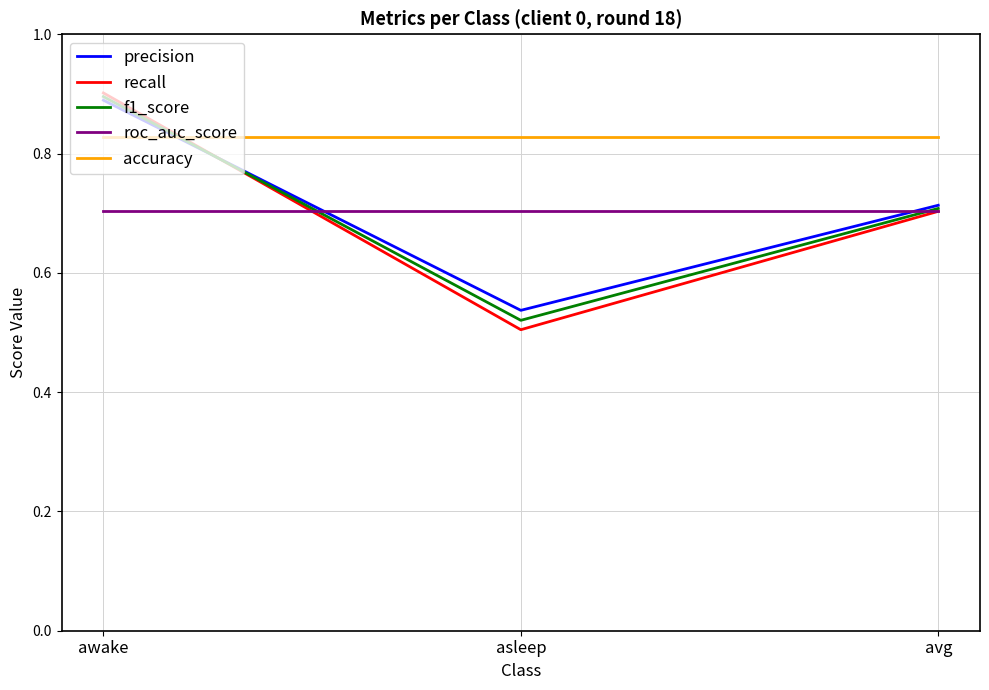

How many lines are shown in the chart?

5